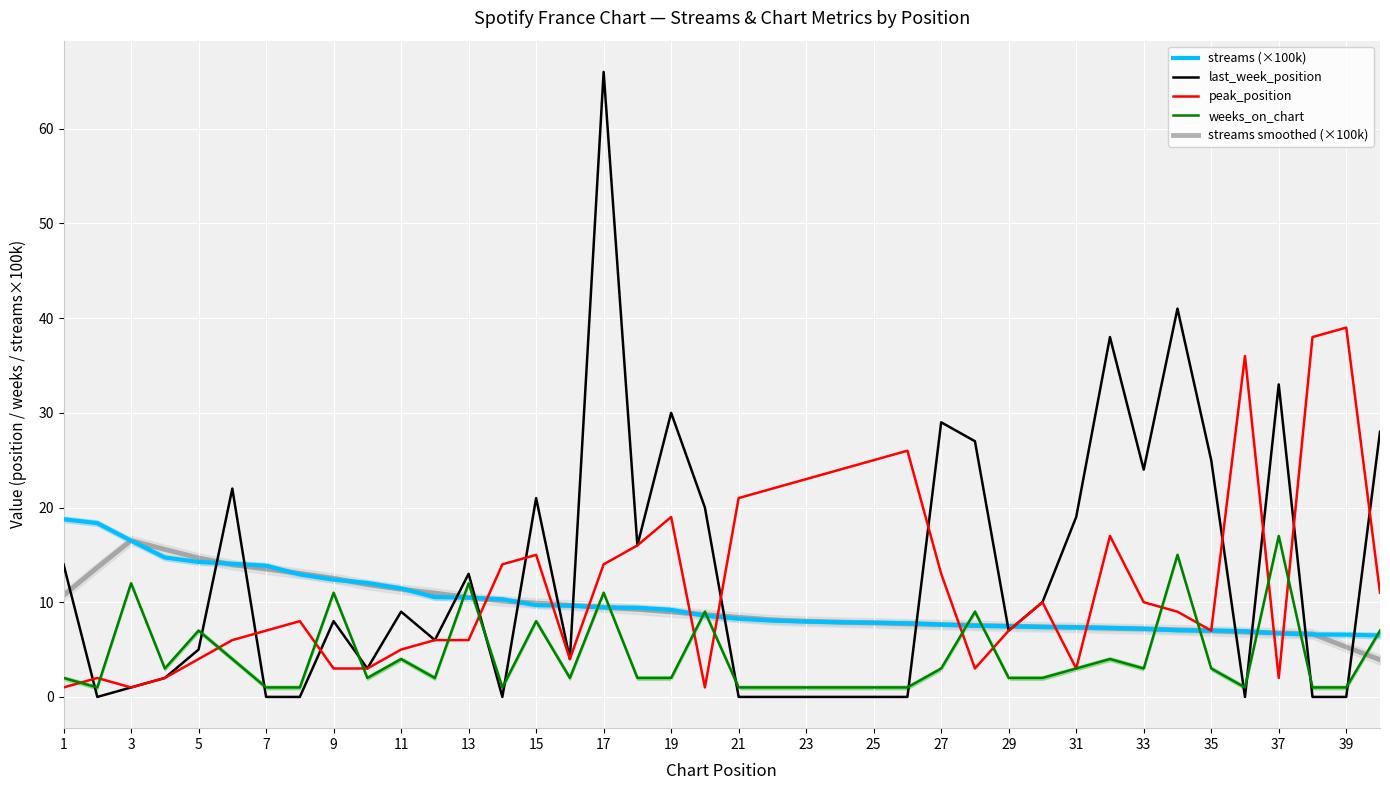

Count the number of categories in the chart.

40